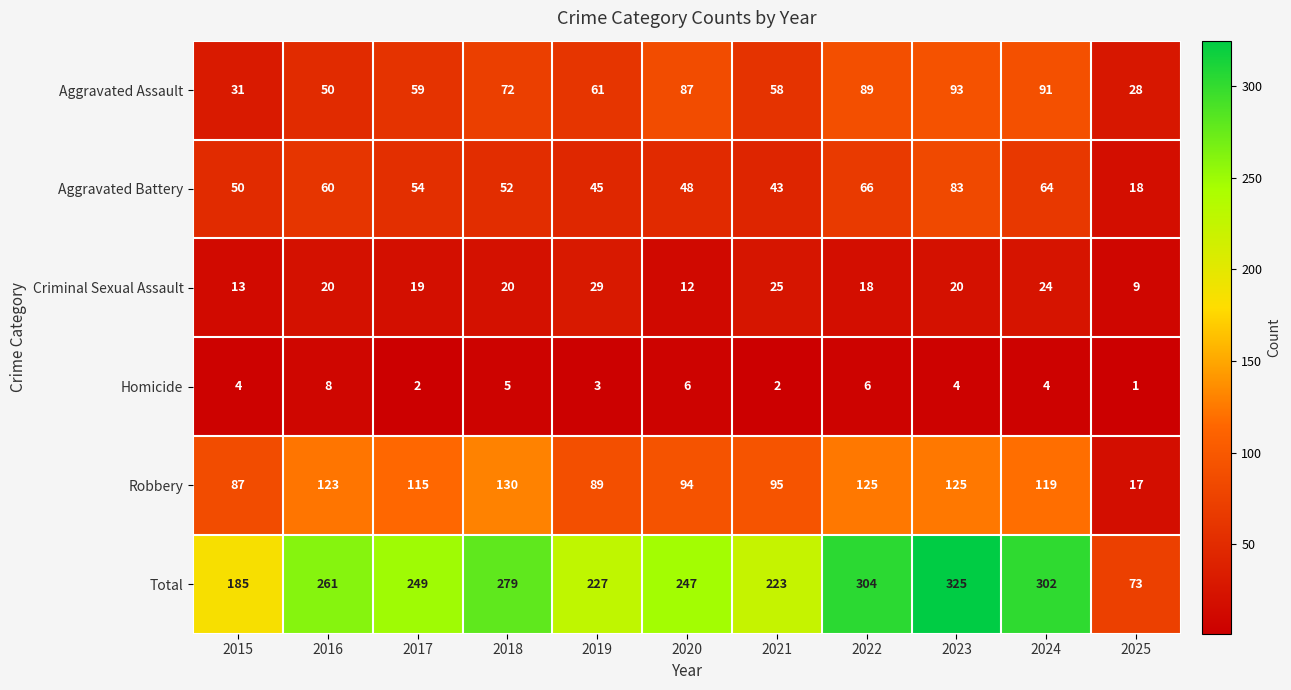

What is the highest value of the Total series?

325